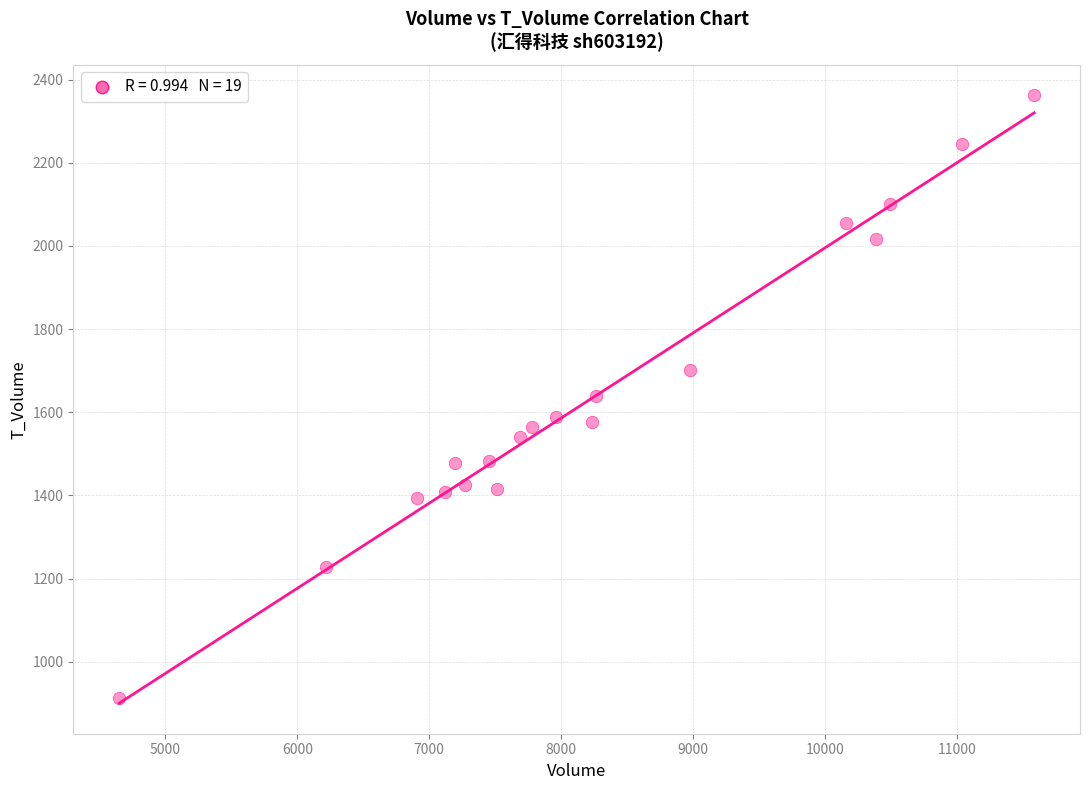

What is the range of Y values (max minus min)?

1451